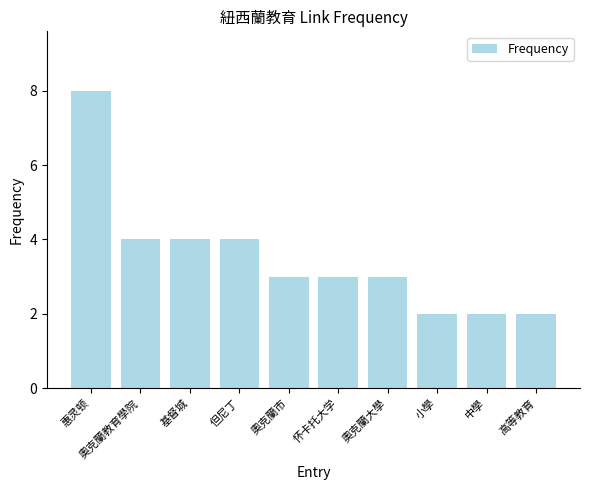

Which label corresponds to the largest value in the chart?

惠灵顿